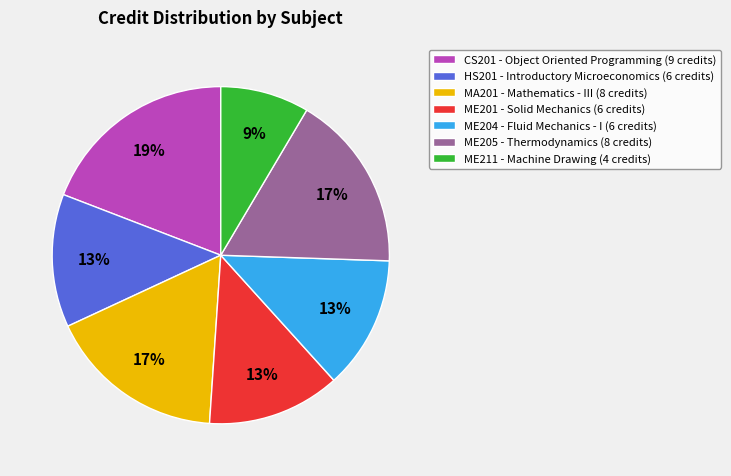

Approximately how many times larger is the value at CS201 - Object Oriented Programming (9 credits) compared to ME201 - Solid Mechanics (6 credits)?

1.5